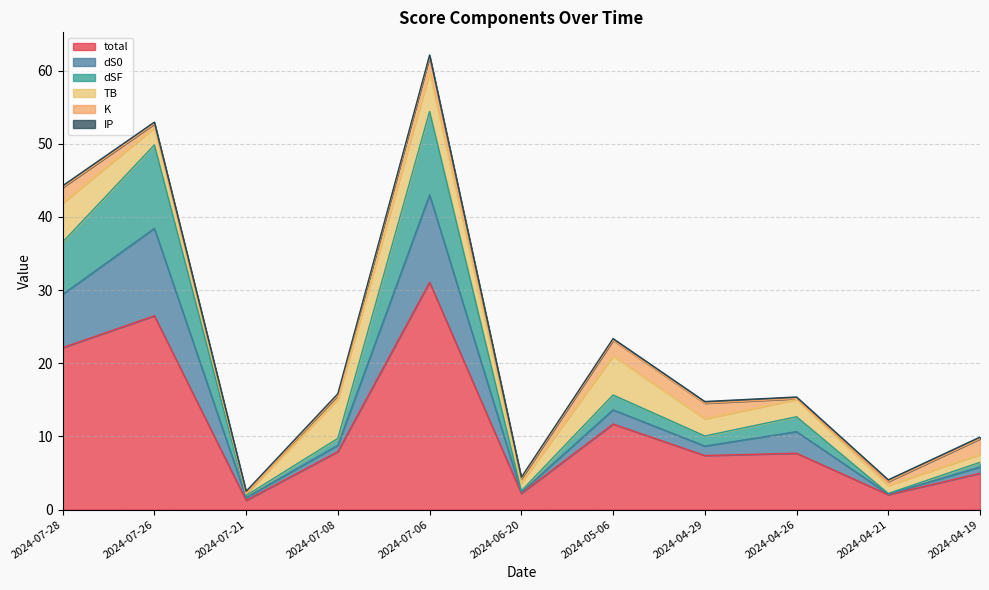

True or false: total and dSF intersect in this chart.

False